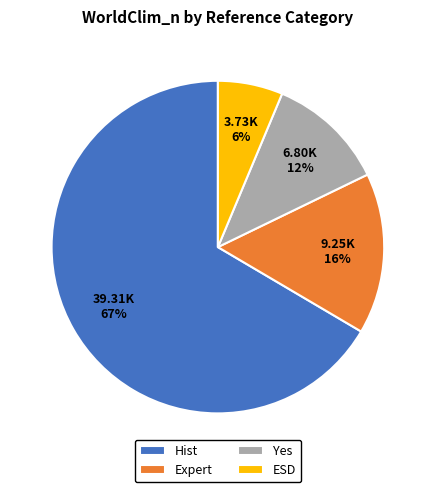

Do ESD and Hist together represent more than half of the pie?

Yes